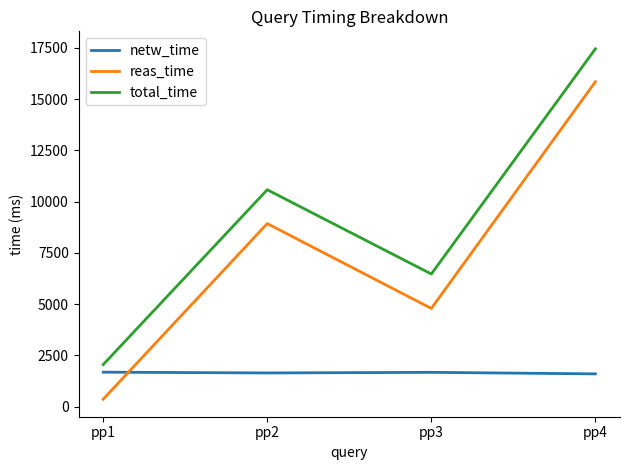

Count the total_time values in the range 6472 to 17447.

3